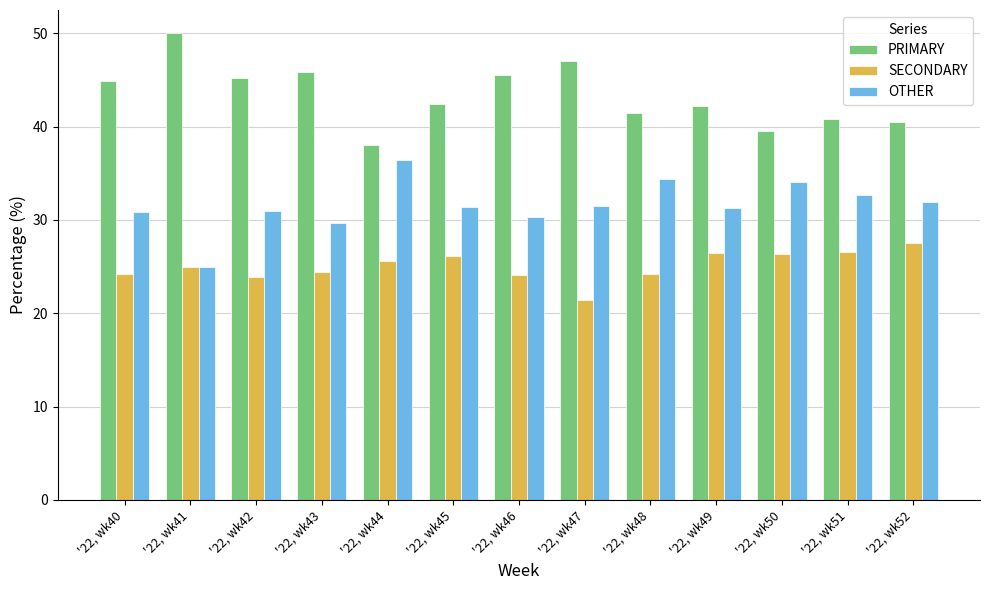

Rank the series by their maximum value, from highest to lowest.

PRIMARY, OTHER, SECONDARY